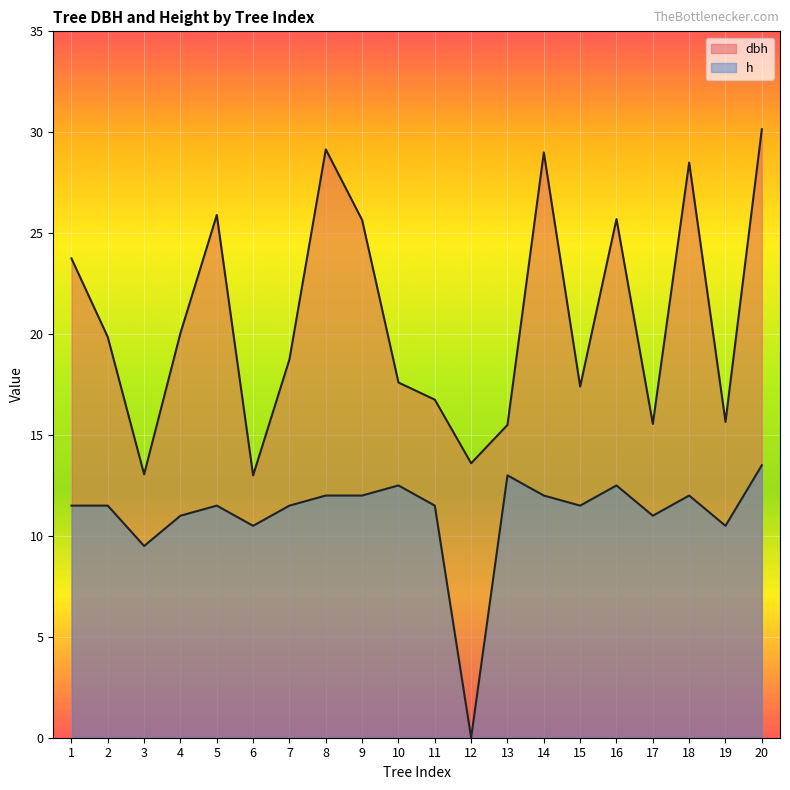

Reading left to right, what are all the values shown in this chart?

dbh: 1=23.8	2=19.9	3=13.1	4=20.1	5=25.9	6=13.0	7=18.8	8=29.1	9=25.6	10=17.6	11=16.8	12=13.6	13=15.5	14=29.0	15=17.4	16=25.7	17=15.6	18=28.5	19=15.7	20=30.1
h: 1=11.5	2=11.5	3=9.5	4=11.0	5=11.5	6=10.5	7=11.5	8=12.0	9=12.0	10=12.5	11=11.5	12=0.0	13=13.0	14=12.0	15=11.5	16=12.5	17=11.0	18=12.0	19=10.5	20=13.5